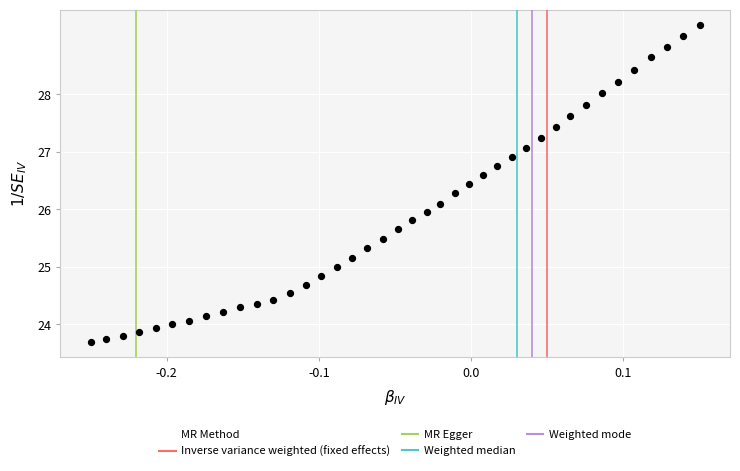

What is the range of Y values (max minus min)?

5.5